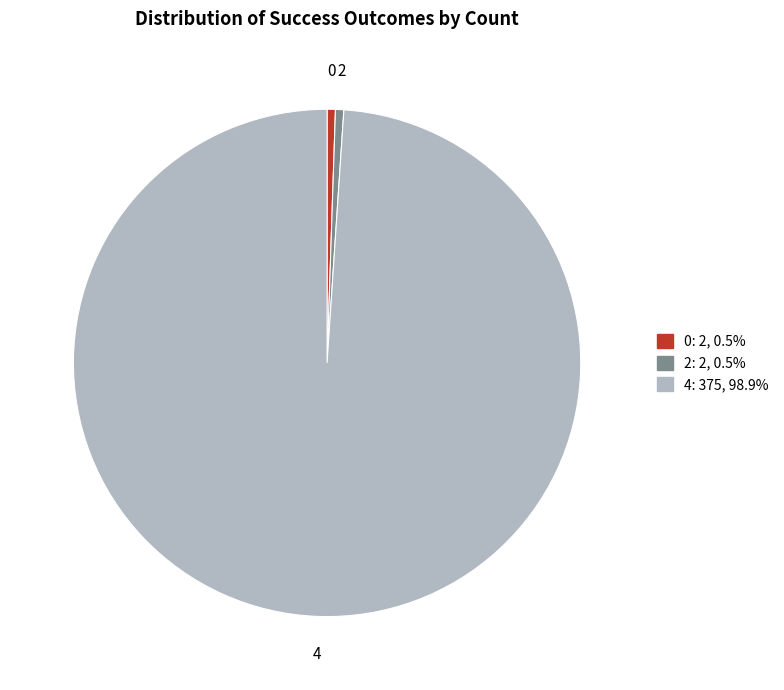

Is there a majority slice in this chart?

Yes